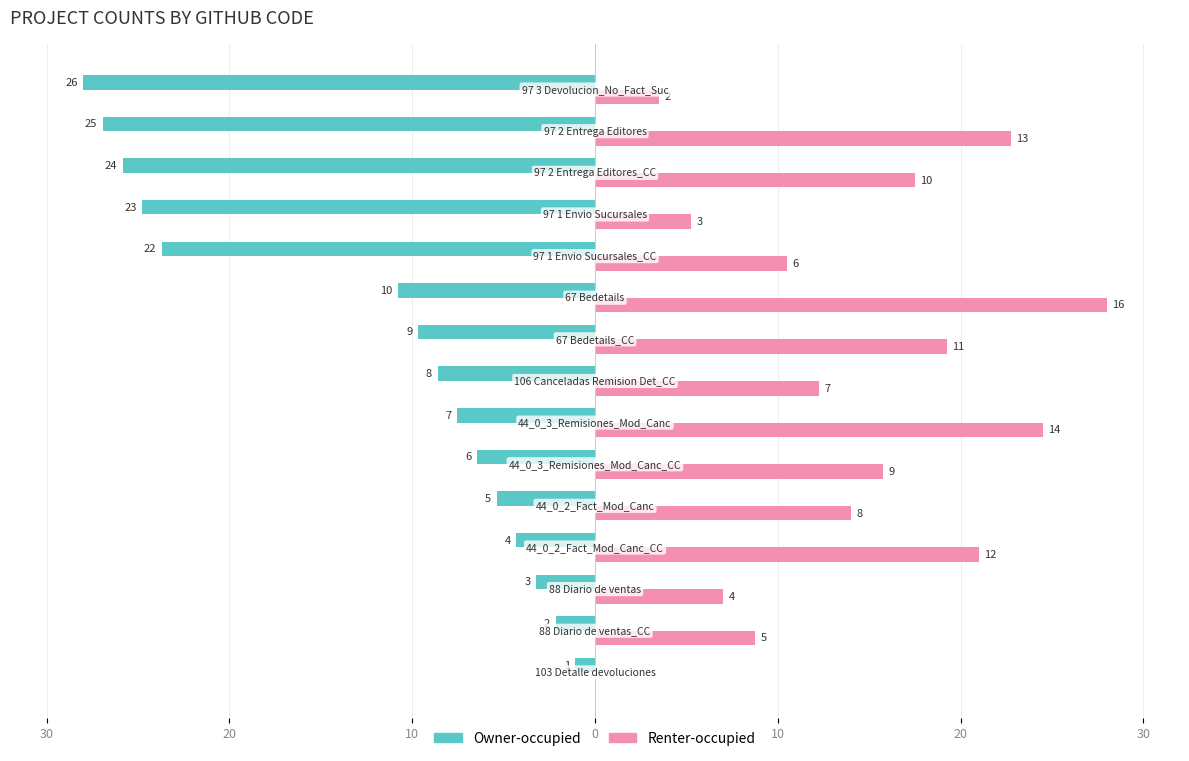

What are all the series names shown in the legend?

Owner-occupied, Renter-occupied